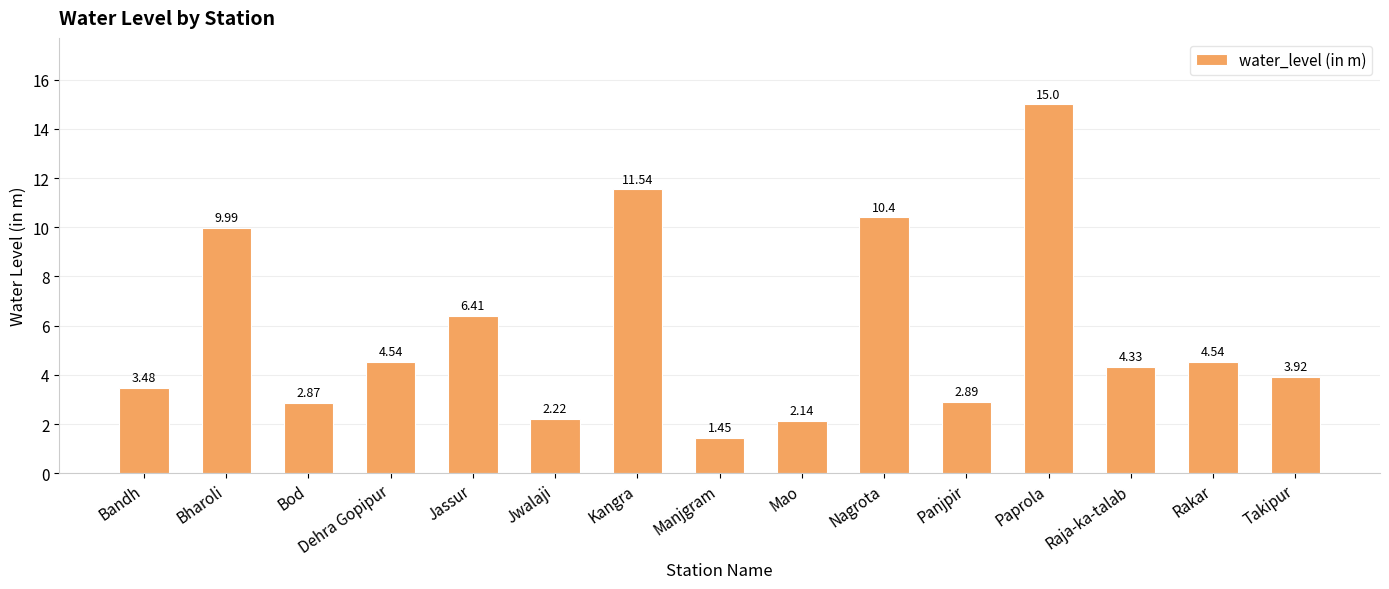

How many data points are less than 4?

7